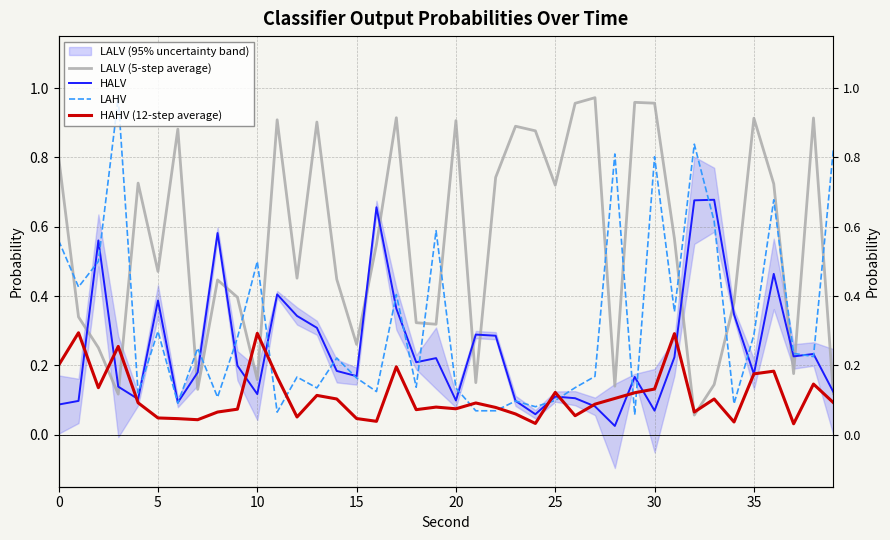

What are all the series names shown in the legend?

LALV (5-step average), HALV, LAHV, HAHV (12-step average)